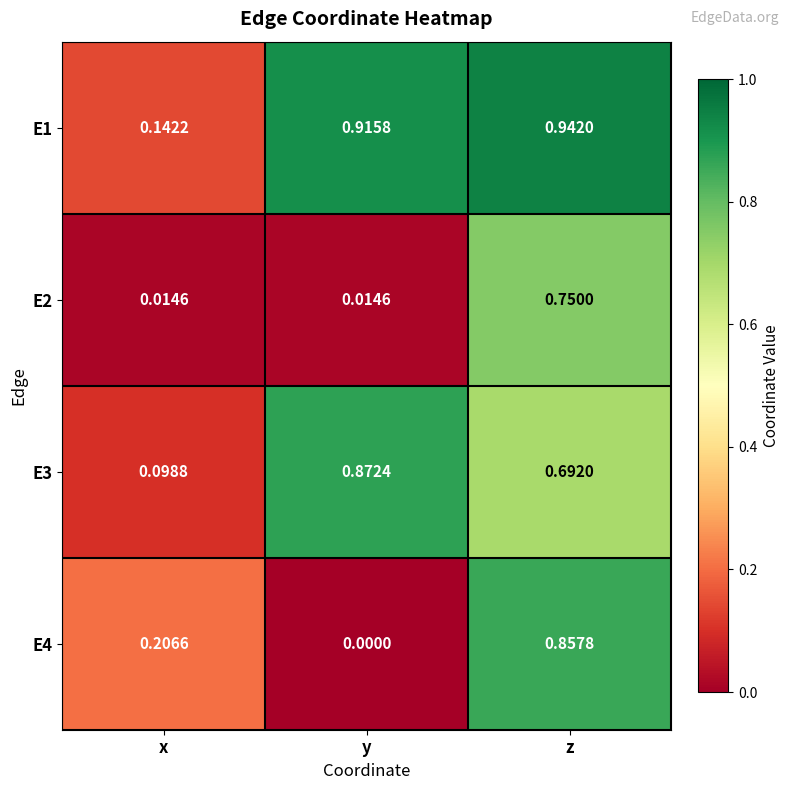

At which label is E3 closest to 0?

x